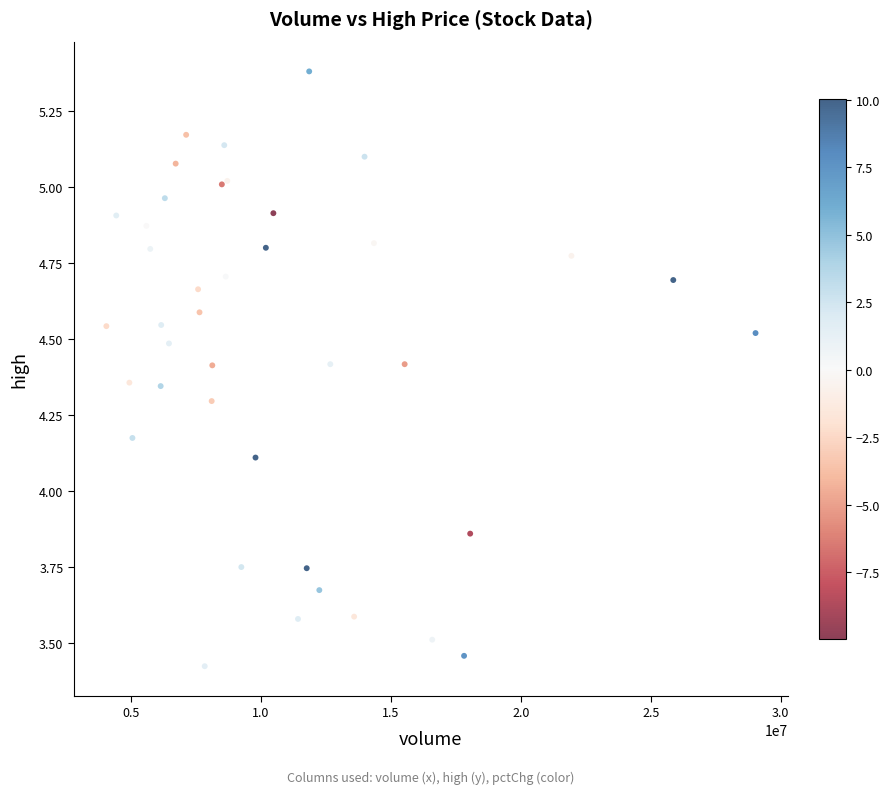

What Y value in the scatter plot is closest to 4?

4.1